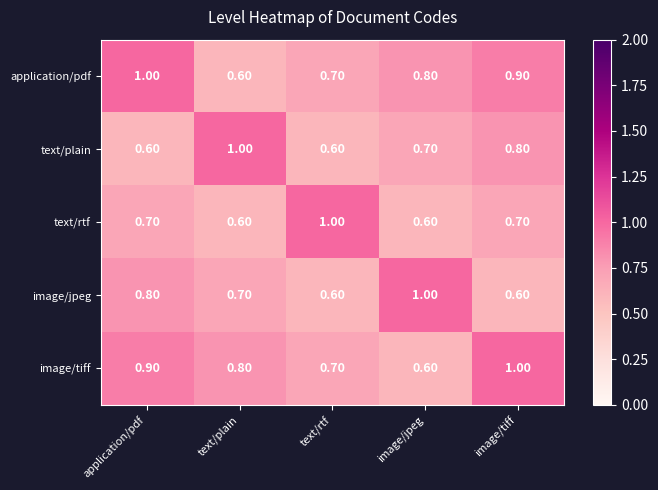

Rank the series at image/tiff from highest to lowest value.

image/tiff, application/pdf, text/plain, text/rtf, image/jpeg